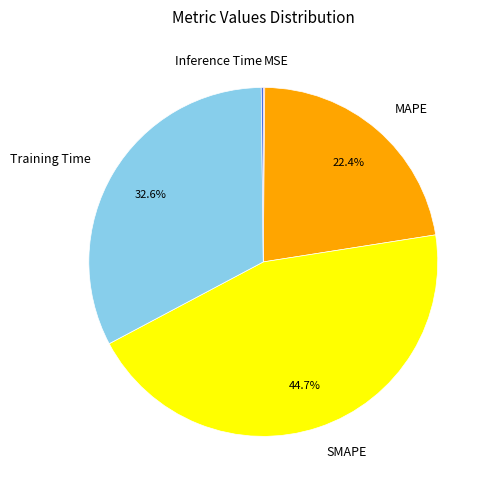

Is there any slice that represents more than half of the pie?

No